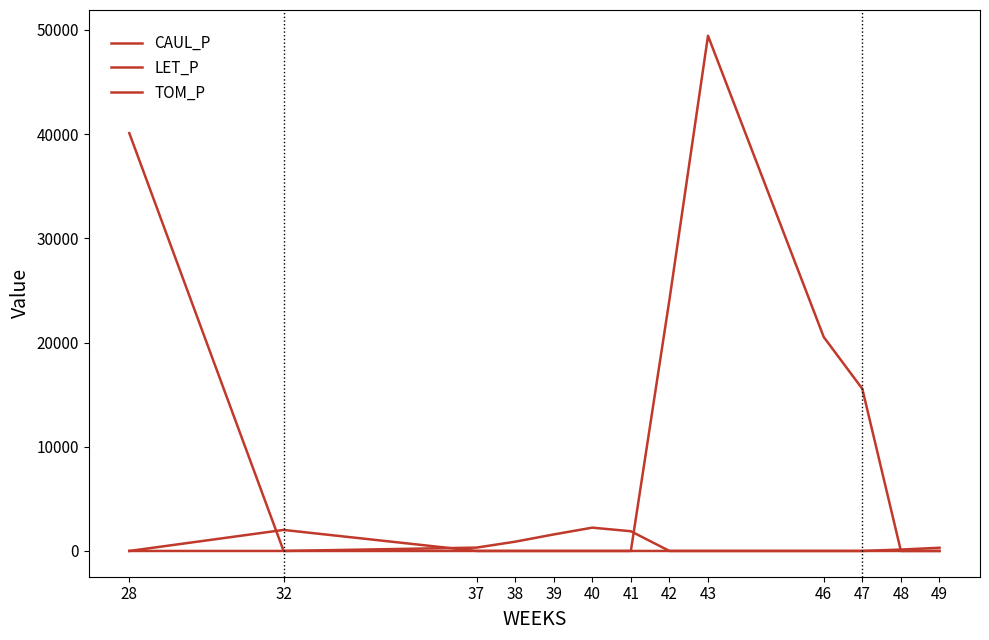

Does the chart display data point markers on the line(s)?

No